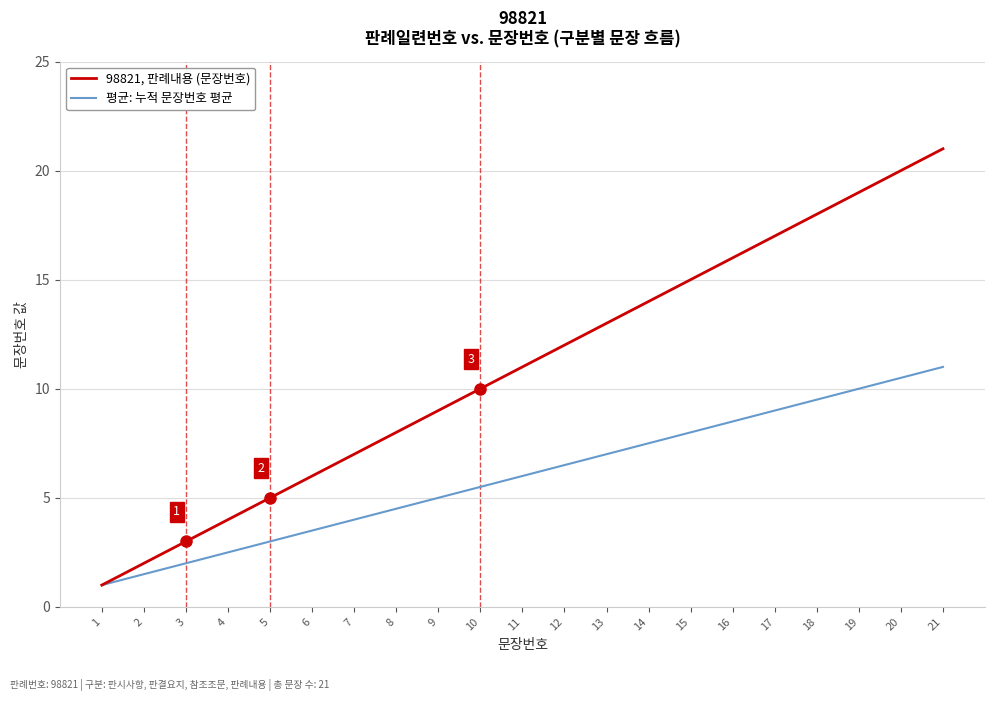

At which label does 98821, 판례내용 (문장번호) reach its peak?

21